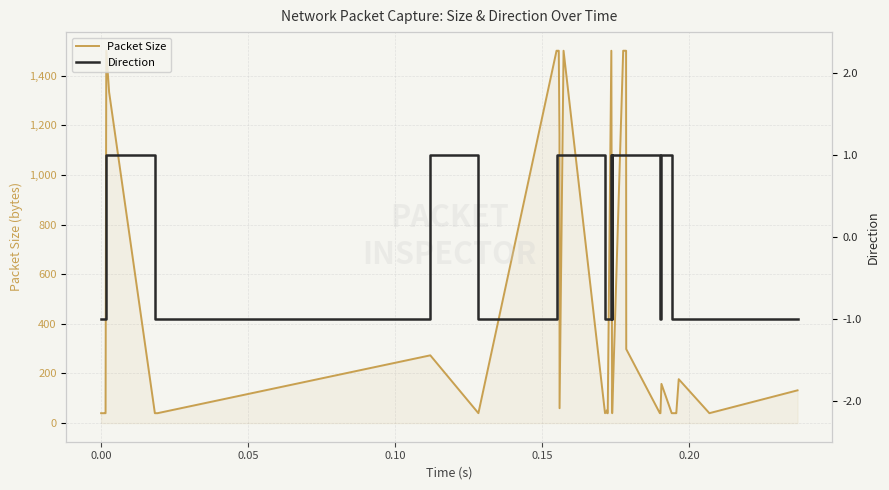

Which series has the widest spread of values?

Packet Size